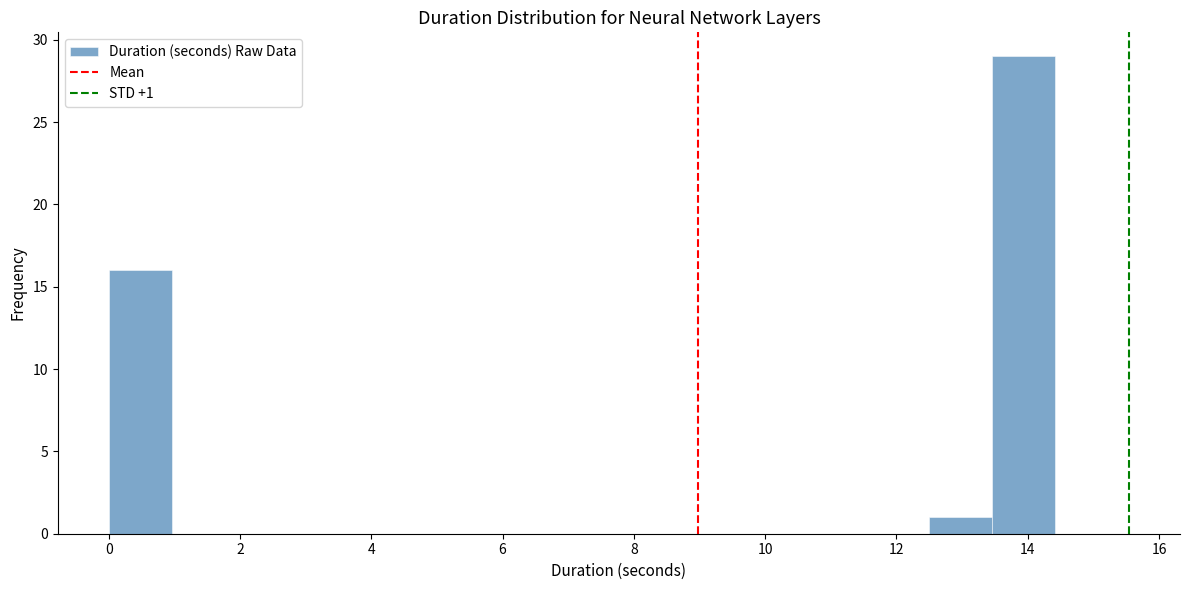

Over which range of the x-axis is the bar tallest?

13.4 to 14.4